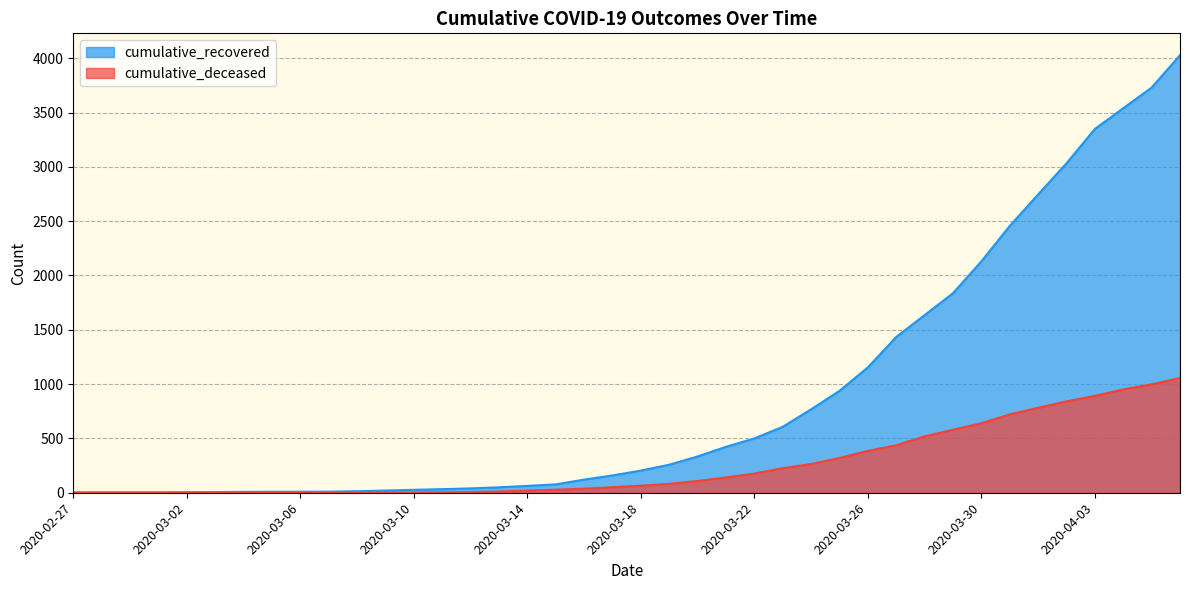

Reading left to right, what are all the values shown in this chart?

cumulative_recovered: 2020-02-27=3	2020-02-28=4	2020-02-29=4	2020-03-01=4	2020-03-02=5	2020-03-03=6	2020-03-04=8	2020-03-05=9	2020-03-06=9	2020-03-07=10	2020-03-08=14	2020-03-09=20	2020-03-10=27	2020-03-11=33	2020-03-12=40	2020-03-13=50	2020-03-14=63	2020-03-15=77	2020-03-16=121	2020-03-17=159	2020-03-18=204	2020-03-19=258	2020-03-20=334	2020-03-21=423	2020-03-22=500	2020-03-23=607	2020-03-24=768	2020-03-25=938	2020-03-26=1154	2020-03-27=1434	2020-03-28=1635	2020-03-29=1837	2020-03-30=2130	2020-03-31=2456	2020-04-01=2746	2020-04-02=3033	2020-04-03=3349	2020-04-04=3540	2020-04-05=3730	2020-04-06=4028
cumulative_deceased: 2020-02-27=0	2020-02-28=0	2020-02-29=0	2020-03-01=0	2020-03-02=0	2020-03-03=0	2020-03-04=0	2020-03-05=0	2020-03-06=0	2020-03-07=1	2020-03-08=2	2020-03-09=2	2020-03-10=2	2020-03-11=4	2020-03-12=6	2020-03-13=11	2020-03-14=20	2020-03-15=28	2020-03-16=37	2020-03-17=51	2020-03-18=65	2020-03-19=82	2020-03-20=108	2020-03-21=141	2020-03-22=176	2020-03-23=226	2020-03-24=264	2020-03-25=320	2020-03-26=385	2020-03-27=437	2020-03-28=519	2020-03-29=580	2020-03-30=640	2020-03-31=721	2020-04-01=782	2020-04-02=841	2020-04-03=892	2020-04-04=952	2020-04-05=998	2020-04-06=1056